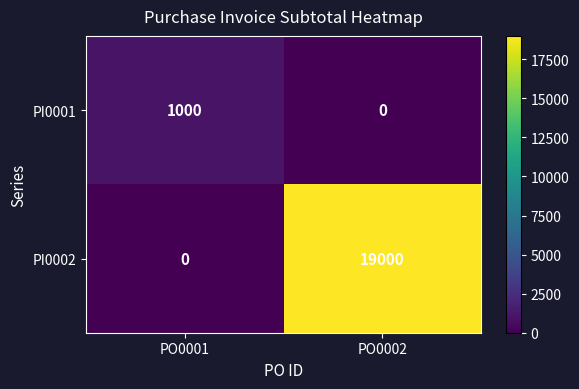

At which category does the chart reach its peak across all series?

PO0002